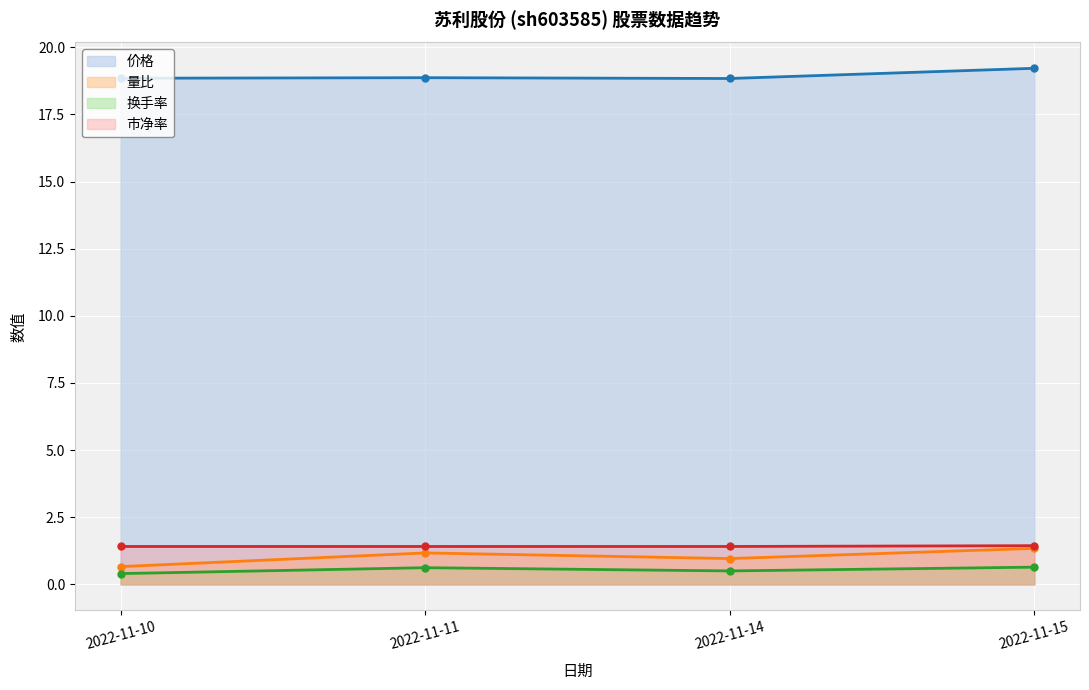

Between 2022-11-11 and 2022-11-14, which series saw the biggest shift?

量比